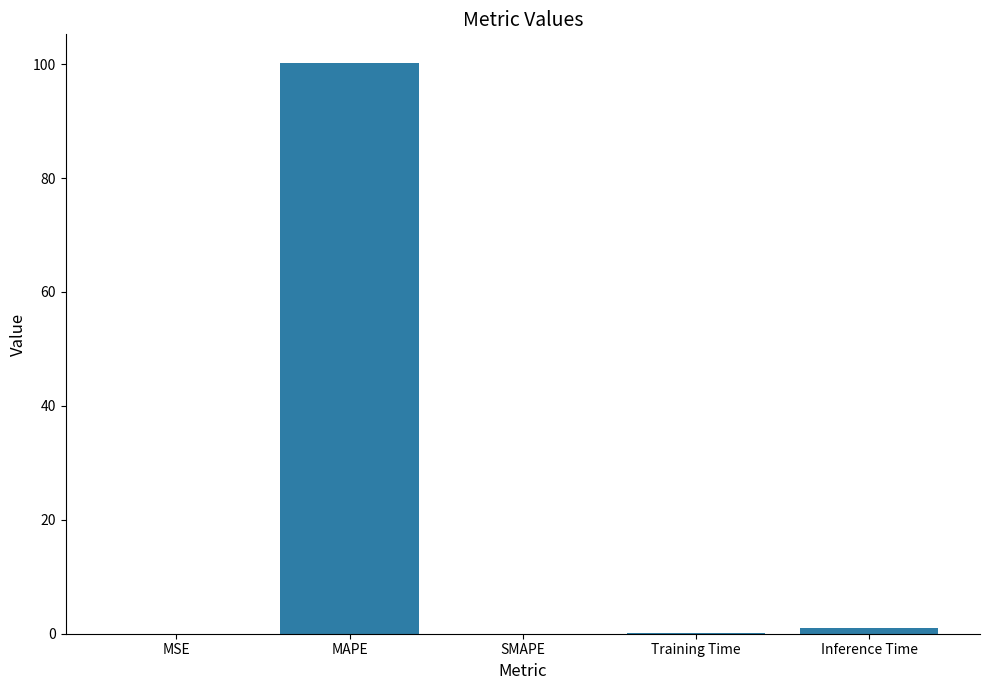

What is the sum of all values?

101.2